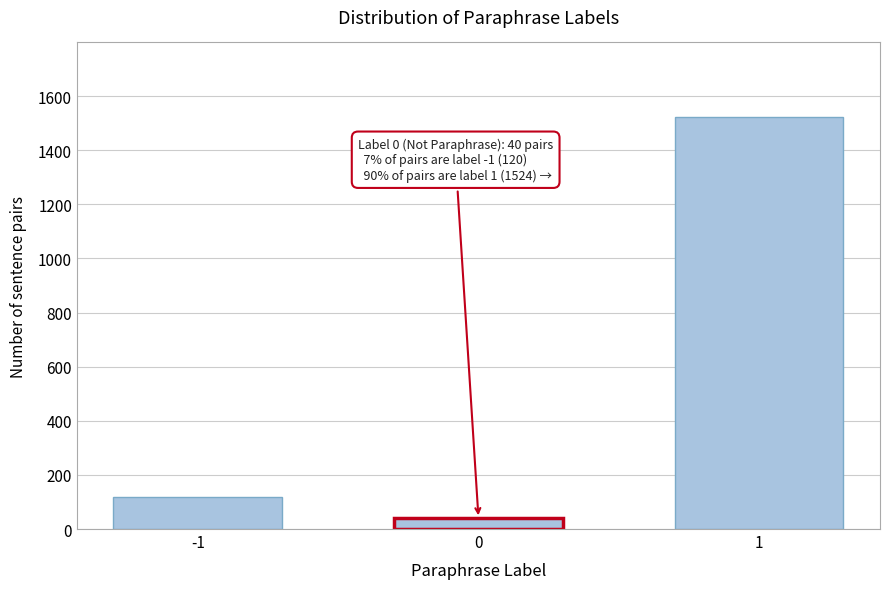

Reading left to right, transcribe all the data shown in this chart.

-1=120	0=40	1=1524